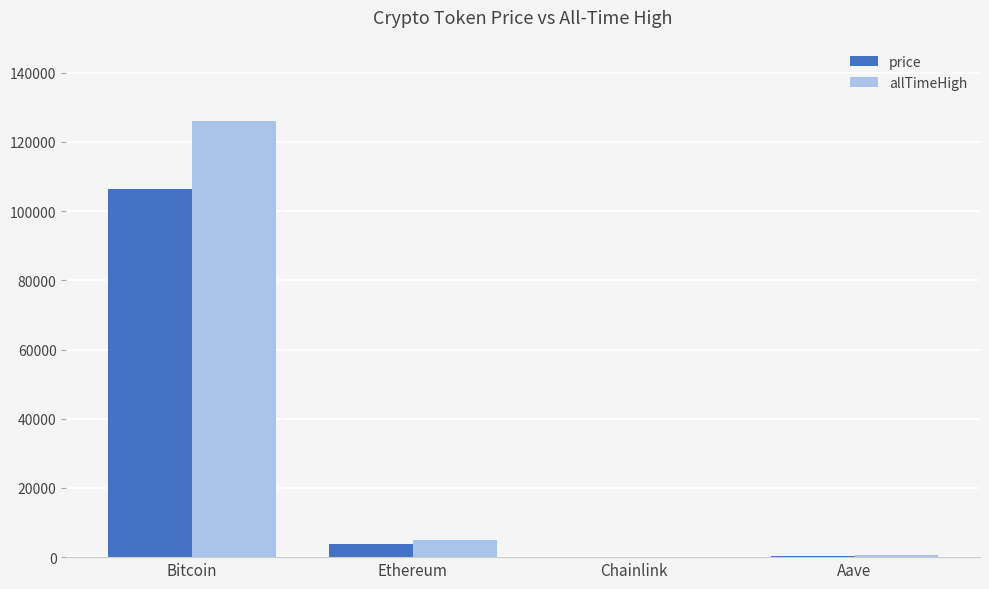

Is the value of allTimeHigh at Ethereum greater than the value of price at Bitcoin?

No